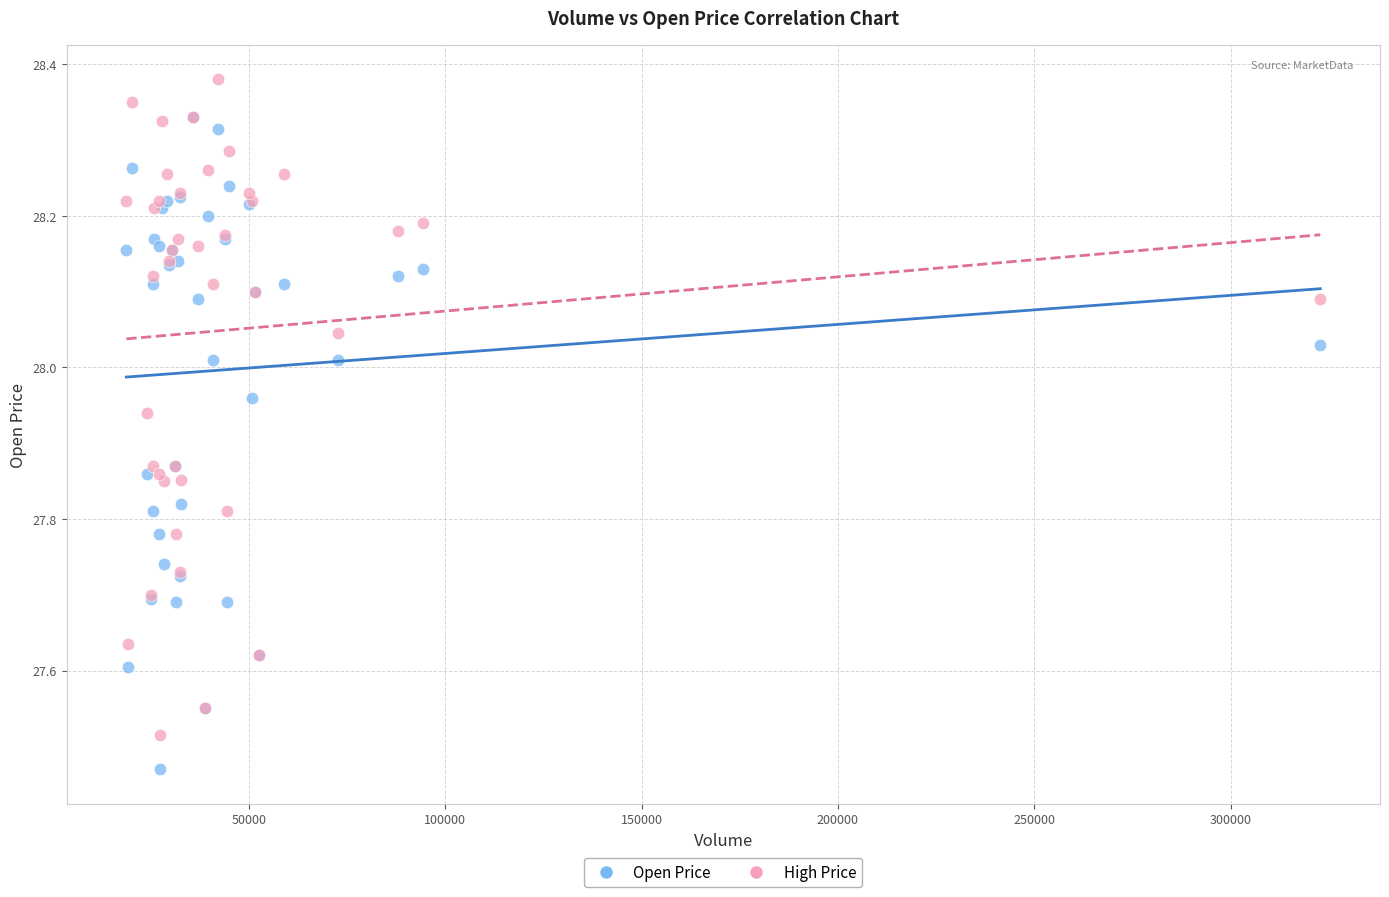

Which series contains the lowest Y value?

Open Price